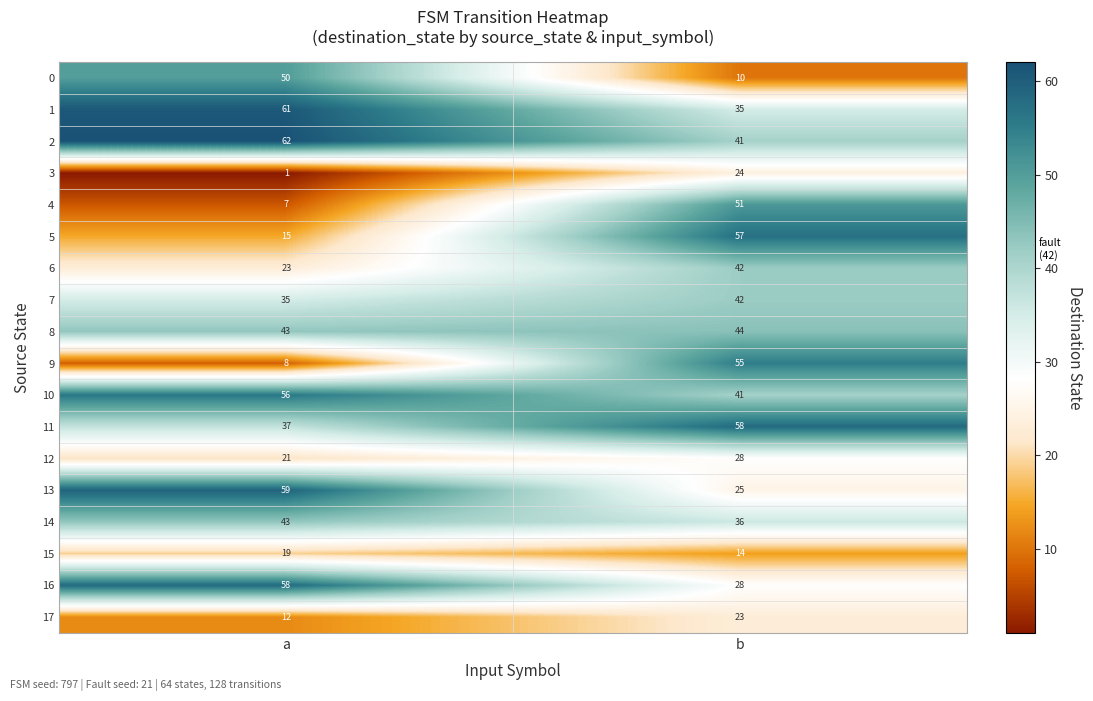

The value of 6 at a is 32. True or false?

False